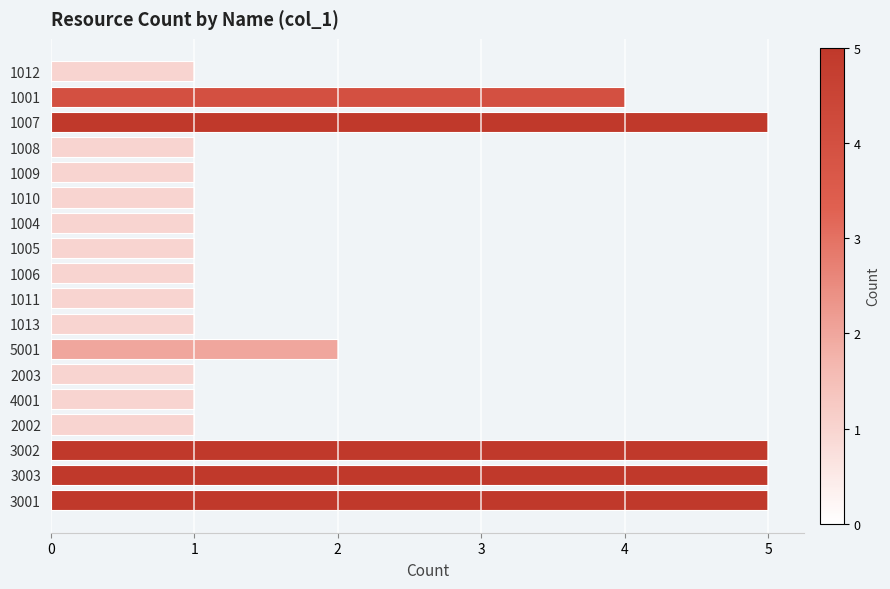

What position from the top is 1007?

3